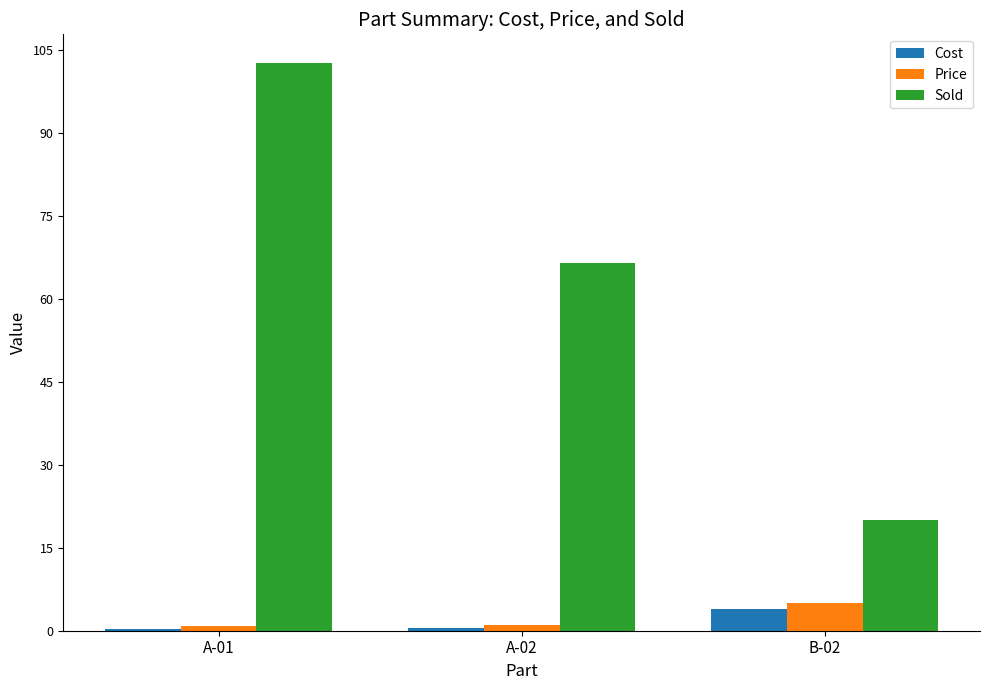

Which series has the largest total across all categories?

Sold